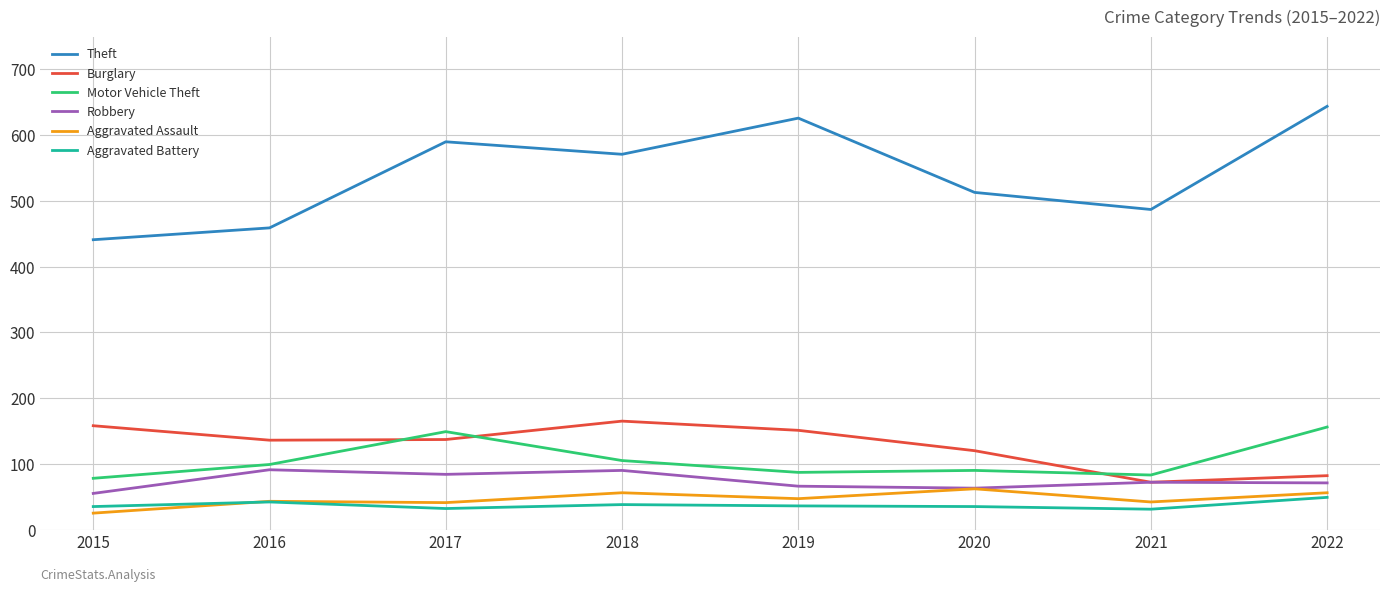

Rank the categories by Theft value from highest to lowest.

2022, 2019, 2017, 2018, 2020, 2021, 2016, 2015